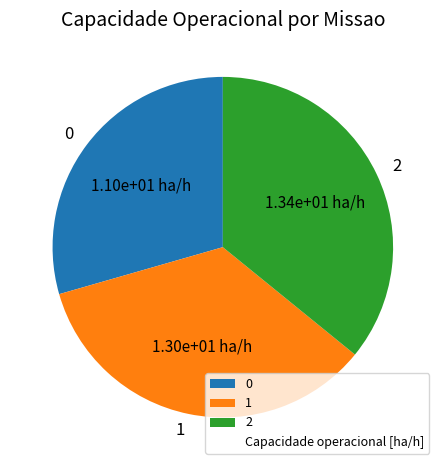

Which has a higher value, 1 or 0?

1